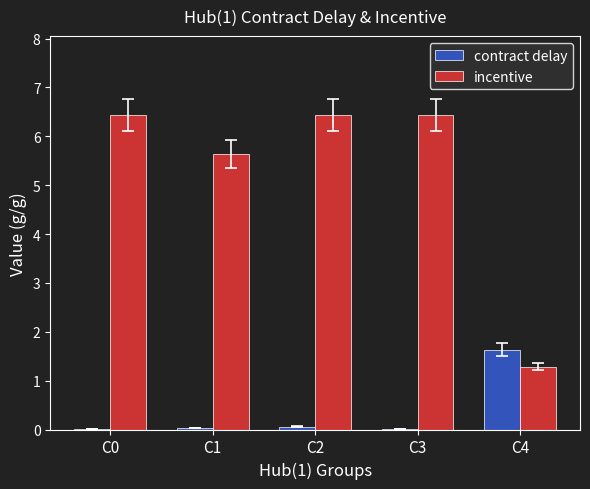

What is the average value of the contract delay series?

0.3